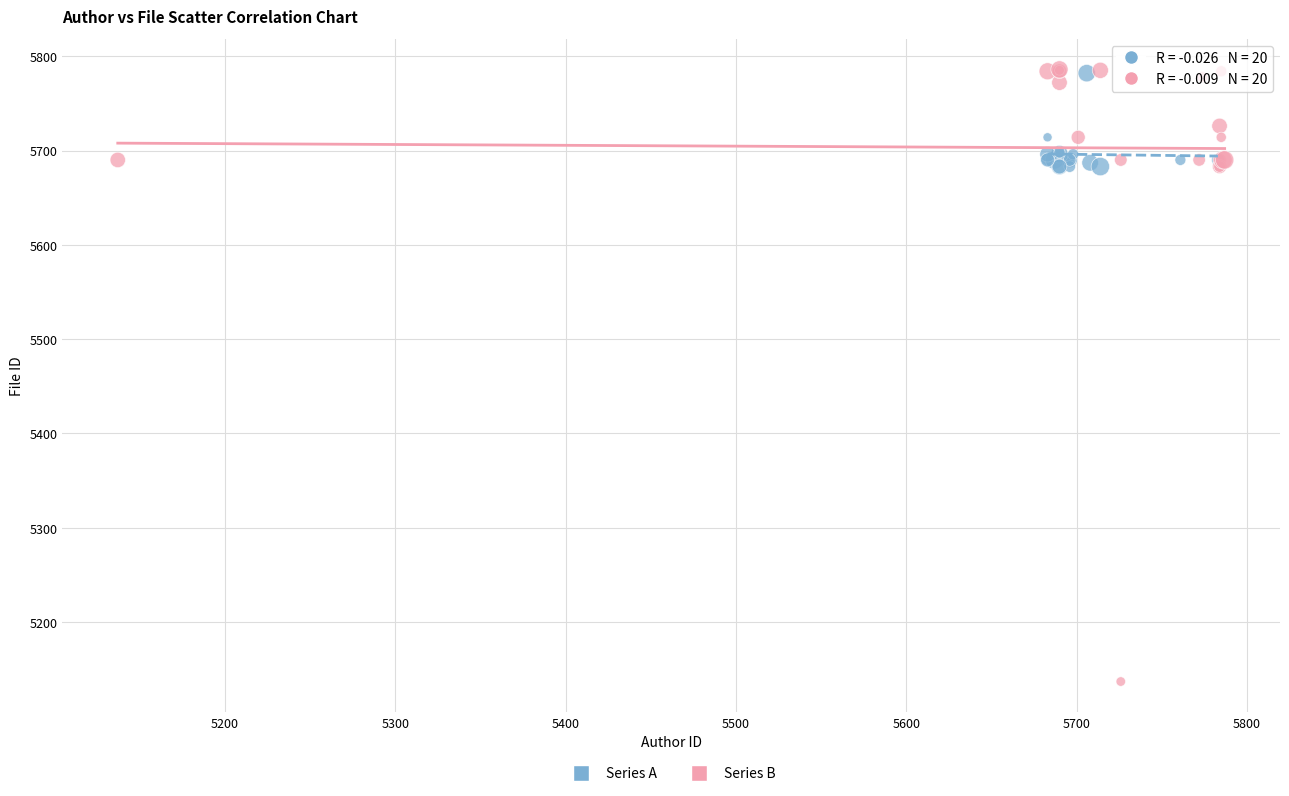

Which series contains the lowest Y value?

Series B